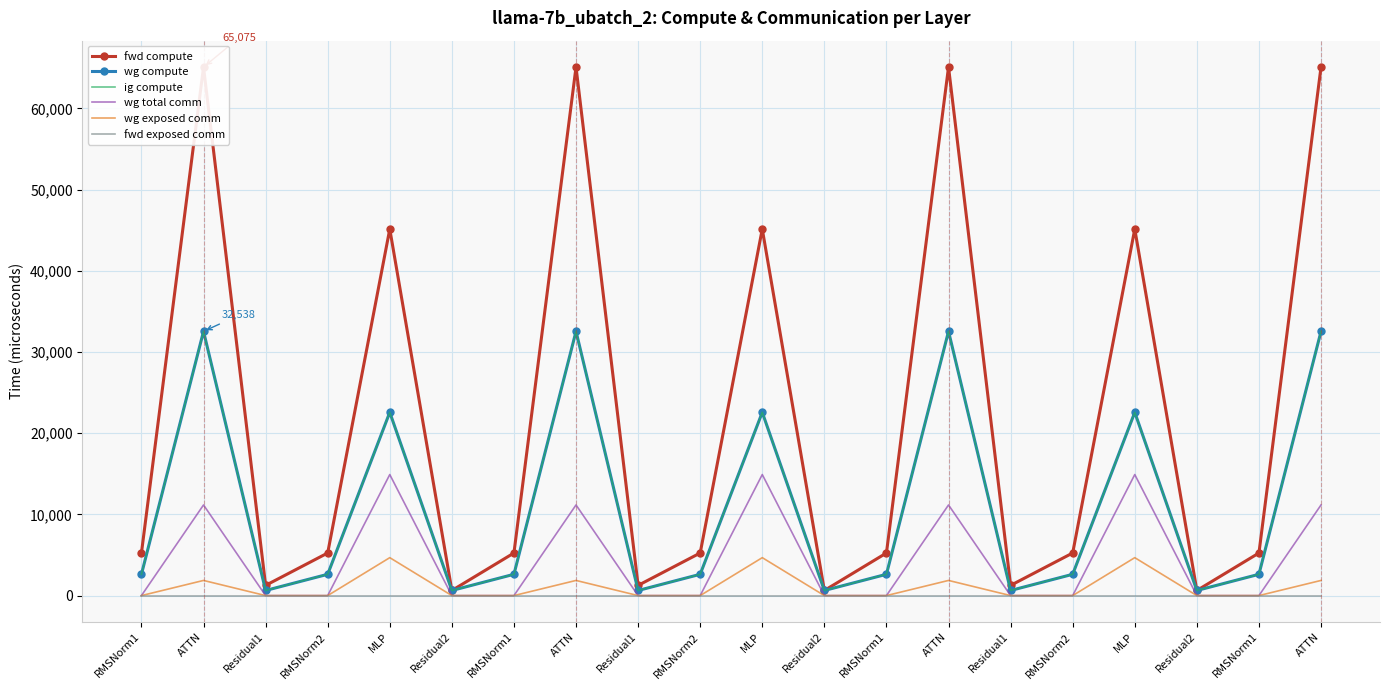

True or false: fwd exposed comm has more than 2 points higher than both neighbors.

False